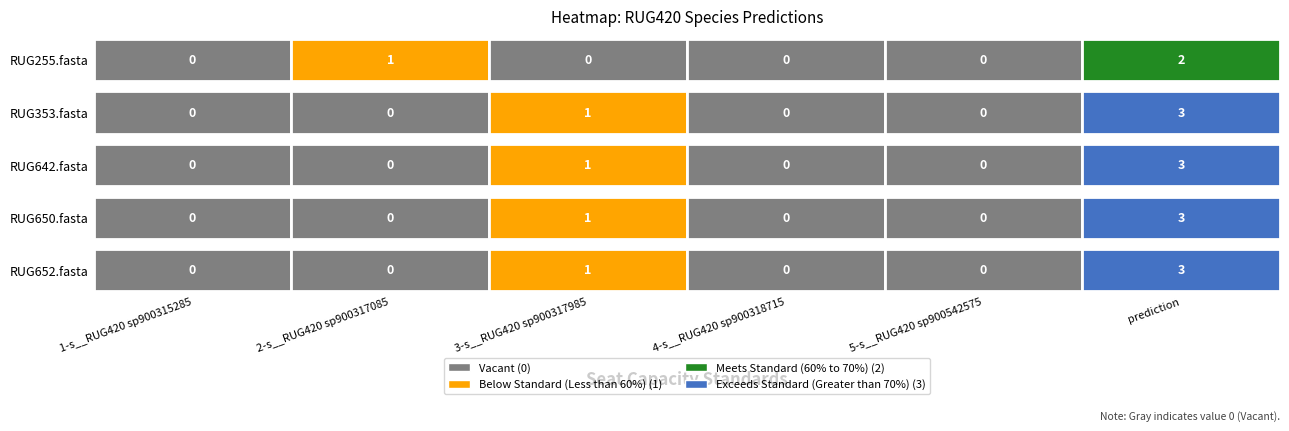

At how many categories does at least one series exceed 2?

1